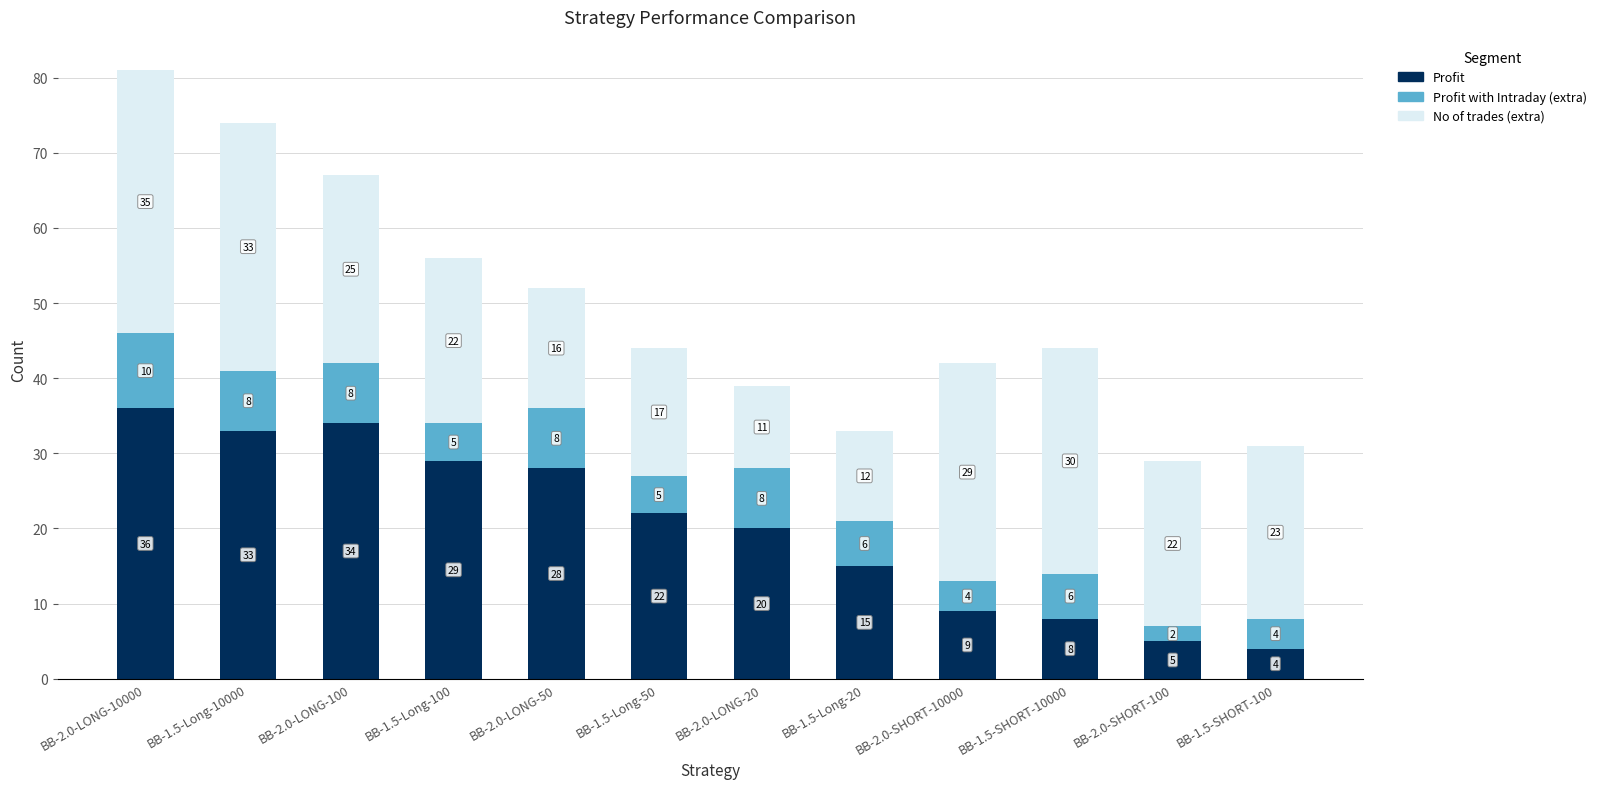

Does the chart contain stacked bars?

Yes